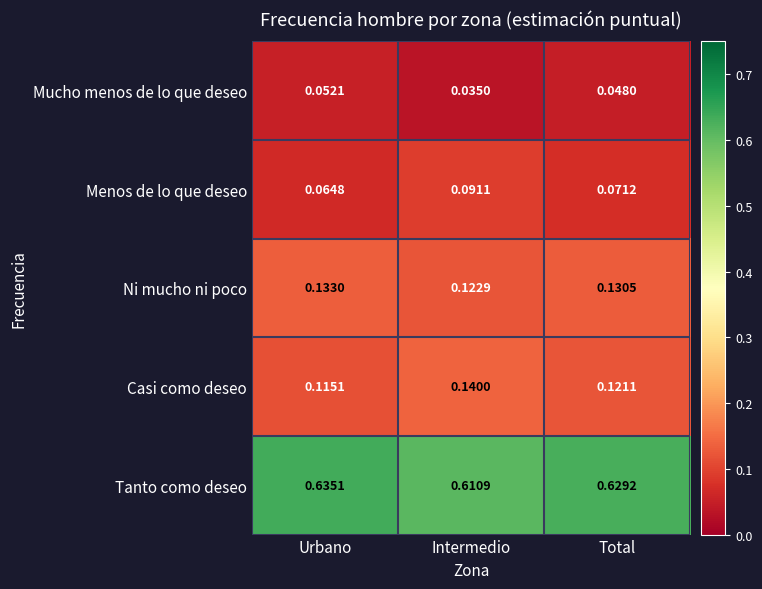

Which category has the highest value in the Ni mucho ni poco series?

Urbano